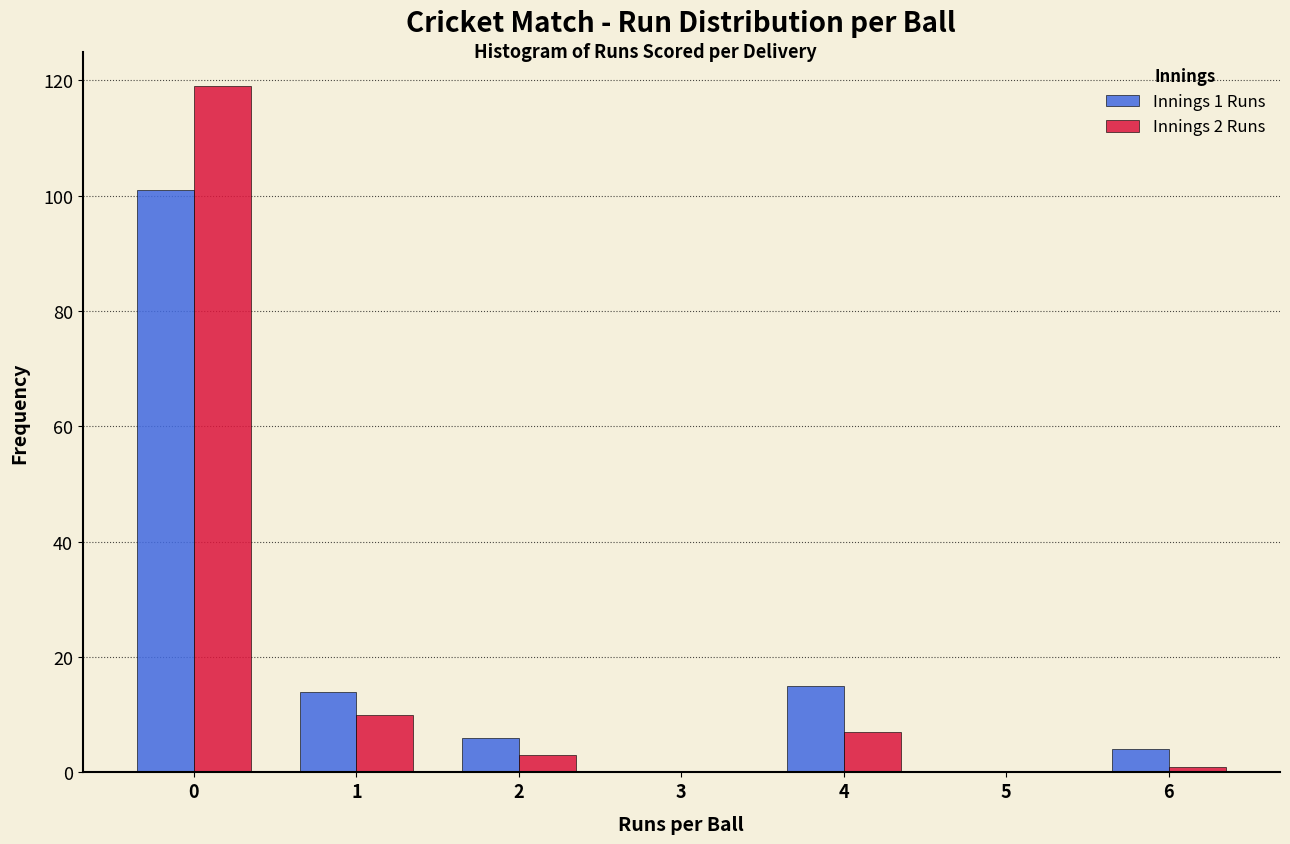

Reading right to left, transcribe all the data shown in this chart.

Innings 1 Runs: 6=4	5=0	4=15	3=0	2=6	1=14	0=101
Innings 2 Runs: 6=1	5=0	4=7	3=0	2=3	1=10	0=119